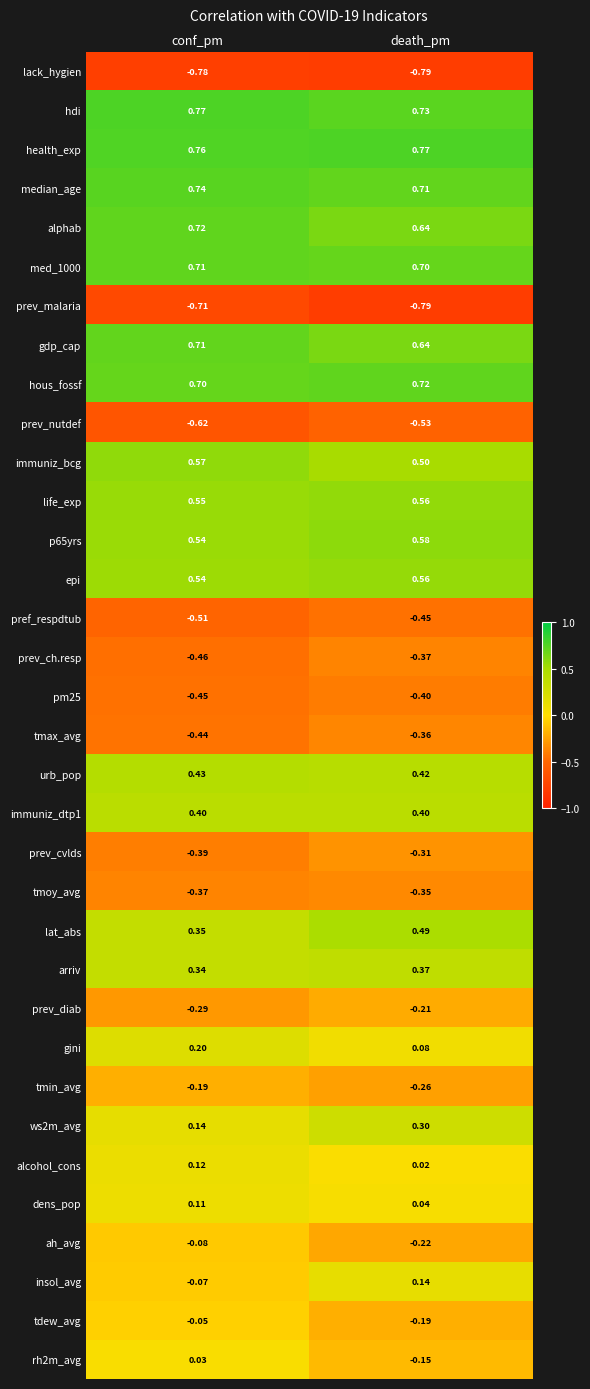

Which series changed the most between conf_pm and death_pm?

insol_avg